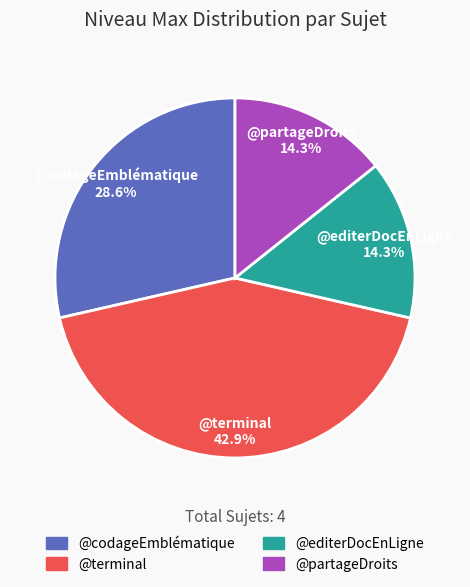

What percentage is the @codageEmblématique slice, to the nearest percent?

29%